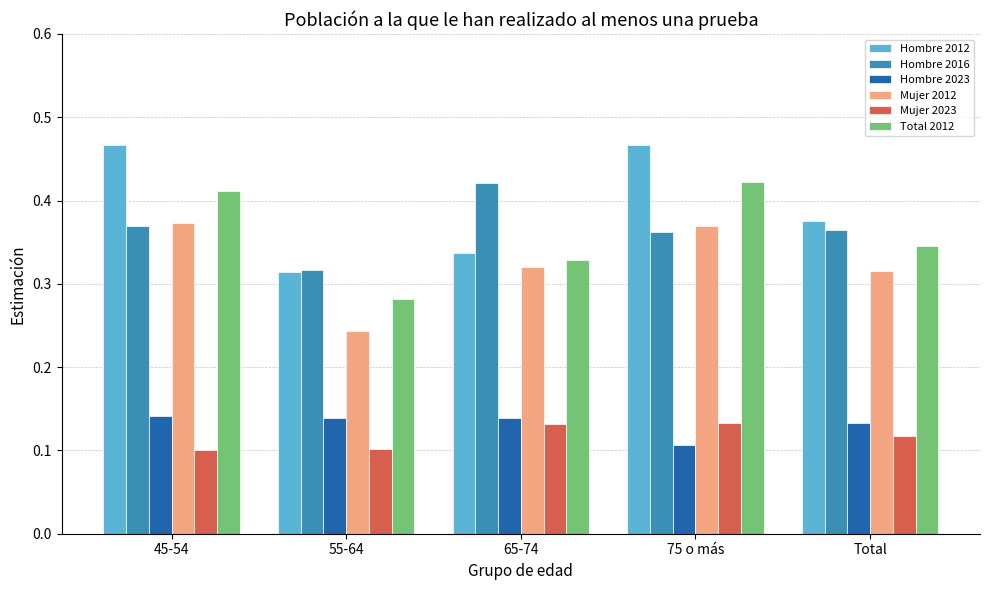

What is the sum of all Hombre 2012 values?

2.0